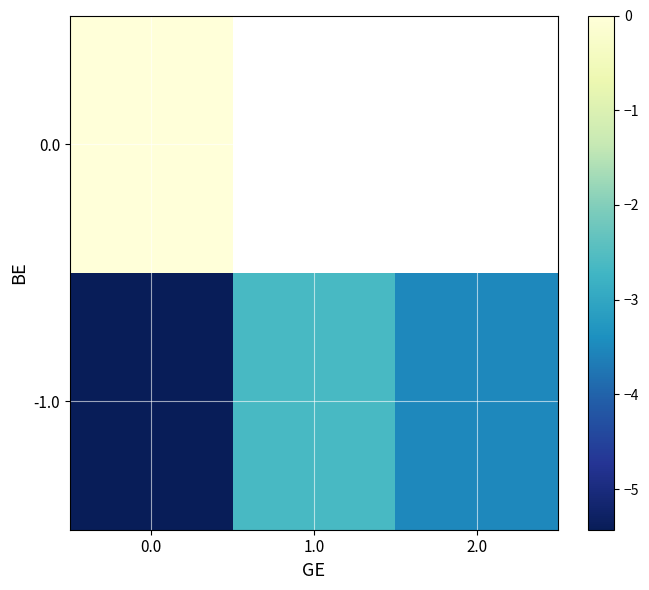

What is the sum of all -1.0 values?

-11.6